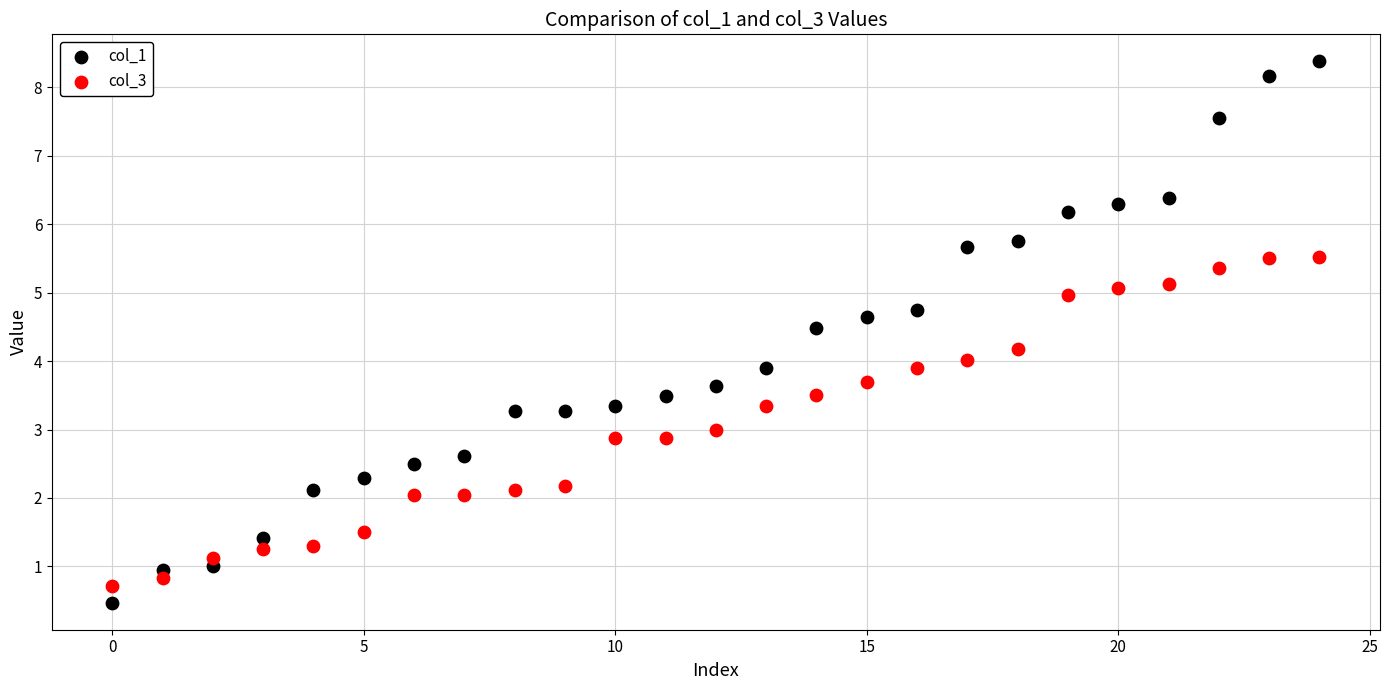

Which series reaches the maximum Y coordinate?

col_1